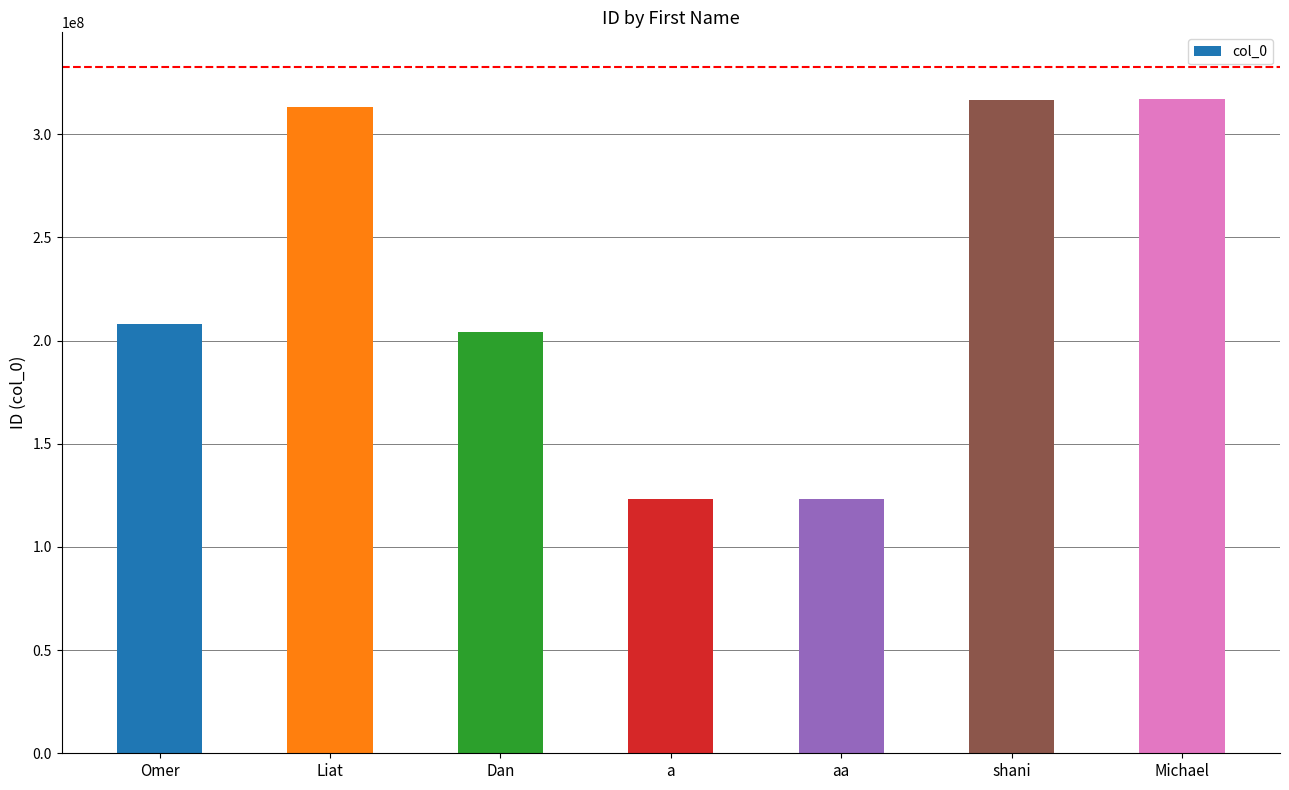

Is it true that the value at shani is 316440262?

True